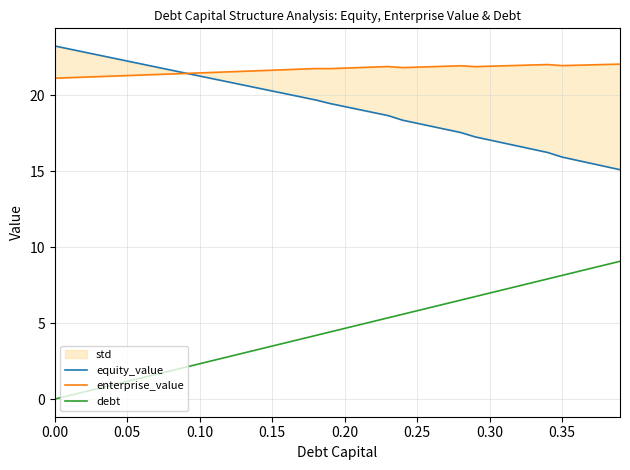

How many interior local peaks does the enterprise_value series have?

4